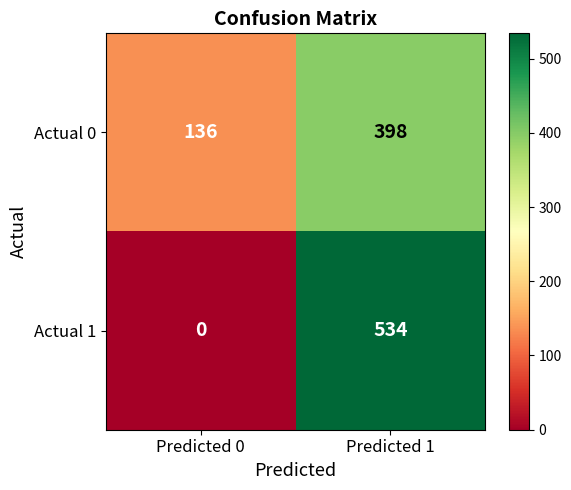

Reading right to left, transcribe all the data shown in this chart.

Actual 0: 398	136
Actual 1: 534	0